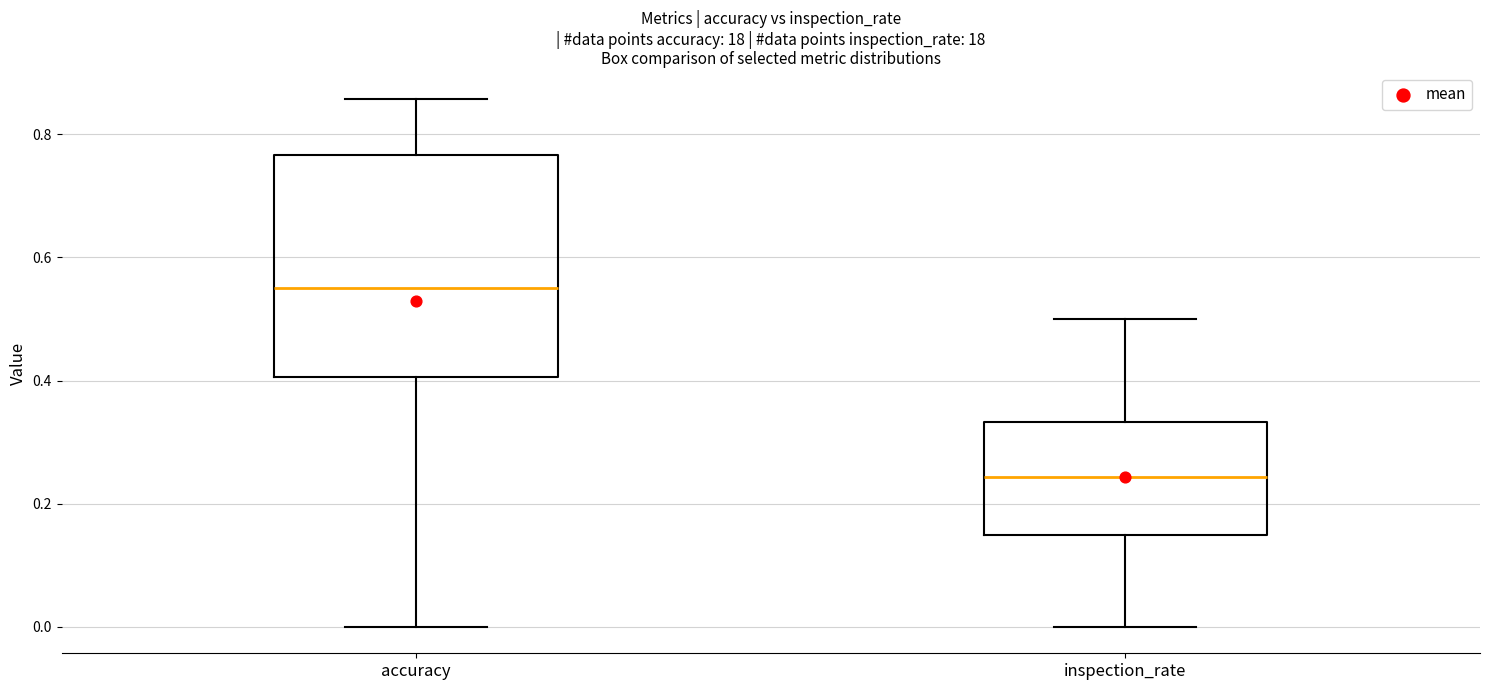

Comparing the boxes themselves (not the whiskers), which one is the tallest?

accuracy